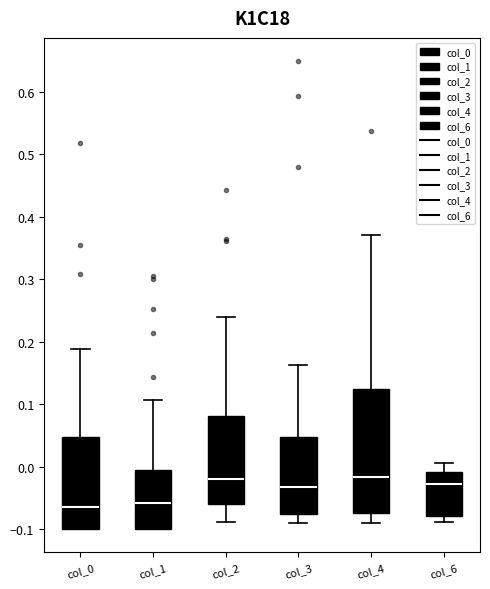

Reading left to right, read every box against the y-axis: the position of its median line, the range the box covers, and the ends of its whiskers. The values are not printed on the chart, so give them approximately, as read against the axis.

col_0: median -0.06, box -0.10 to 0.05, whiskers -0.10 to 0.19
col_1: median -0.06, box -0.10 to -0.01, whiskers -0.10 to 0.11
col_2: median -0.02, box -0.06 to 0.08, whiskers -0.09 to 0.24
col_3: median -0.03, box -0.08 to 0.05, whiskers -0.09 to 0.16
col_4: median -0.02, box -0.07 to 0.12, whiskers -0.09 to 0.37
col_6: median -0.03, box -0.08 to -0.01, whiskers -0.09 to 0.01